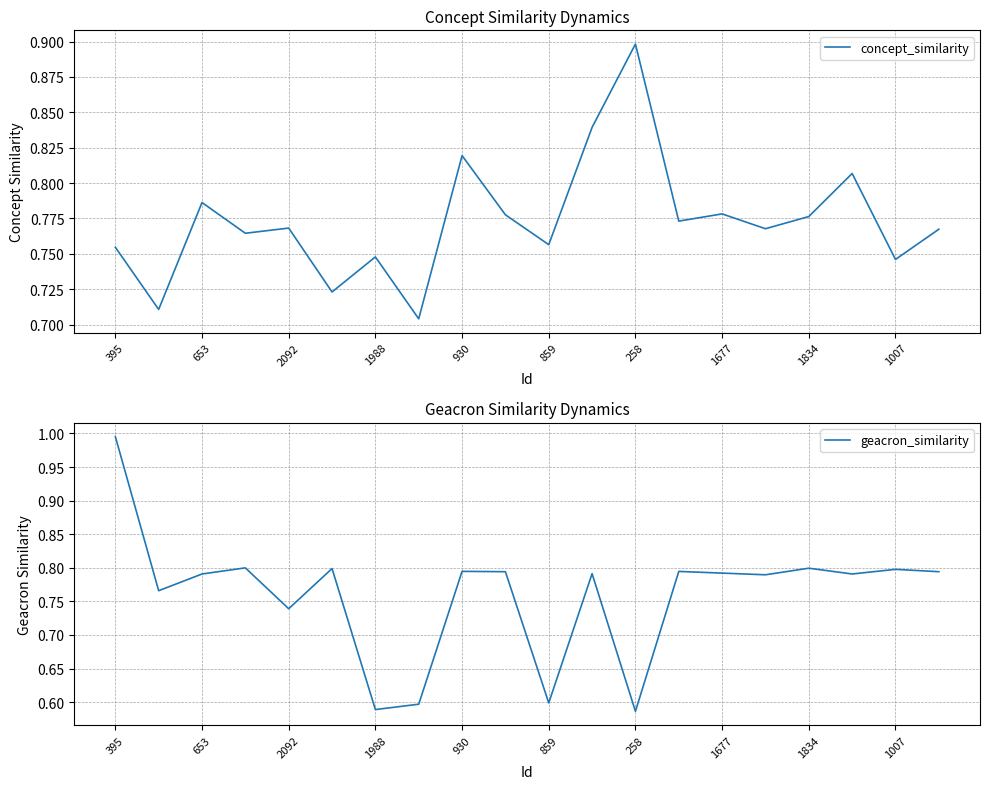

Which series has the largest total across all categories?

concept_similarity